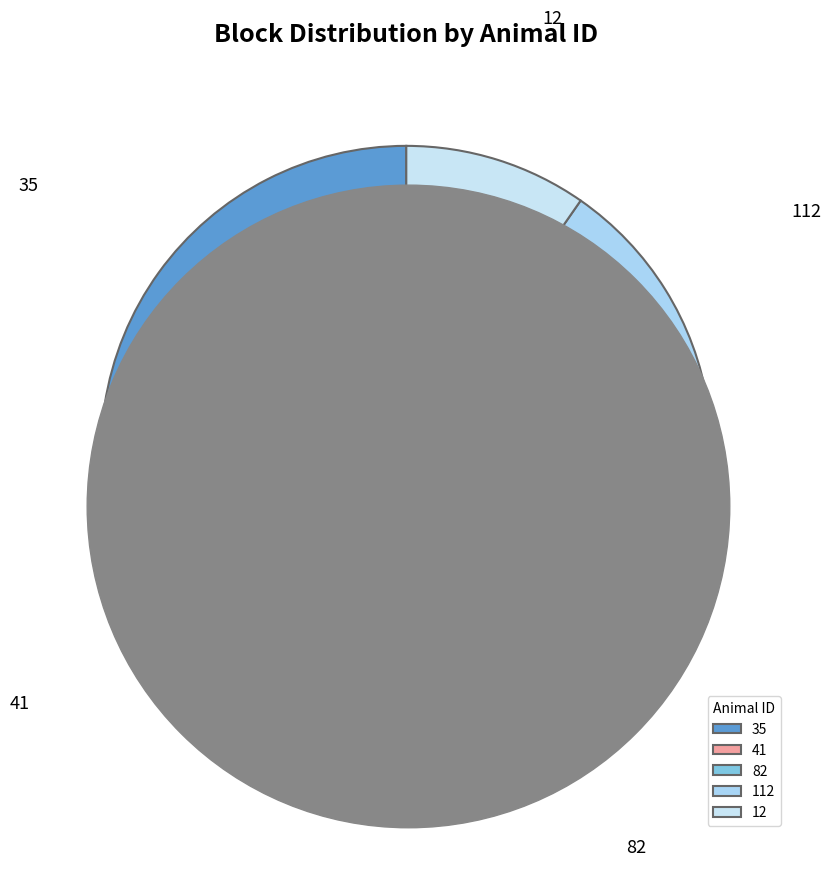

To the nearest percent, what portion does 12 represent?

10%